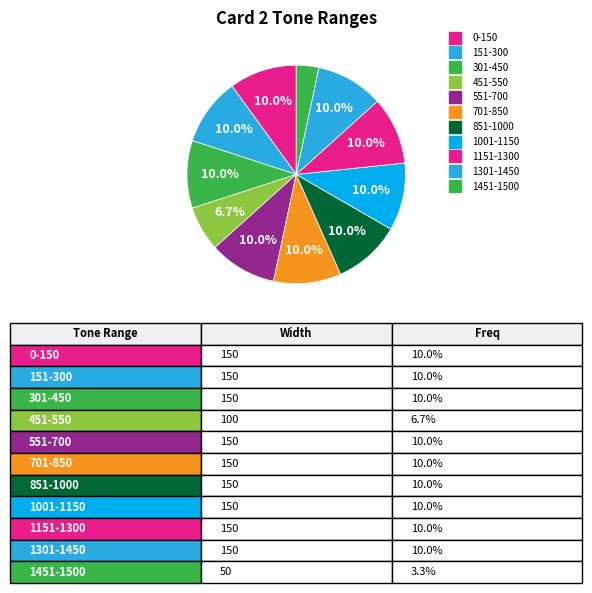

Rank the categories by value from highest to lowest.

0-150, 151-300, 301-450, 551-700, 701-850, 851-1000, 1001-1150, 1151-1300, 1301-1450, 451-550, 1451-1500